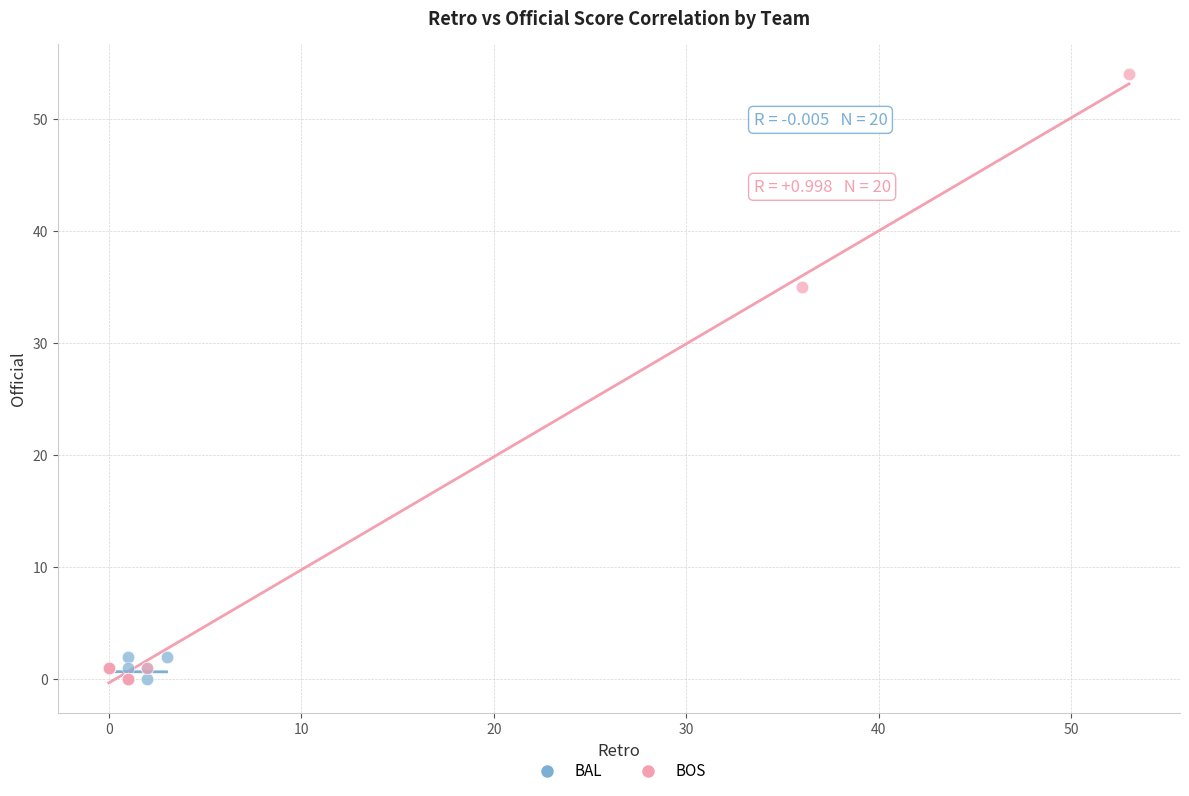

Which series has the largest Y range (max minus min)?

BOS